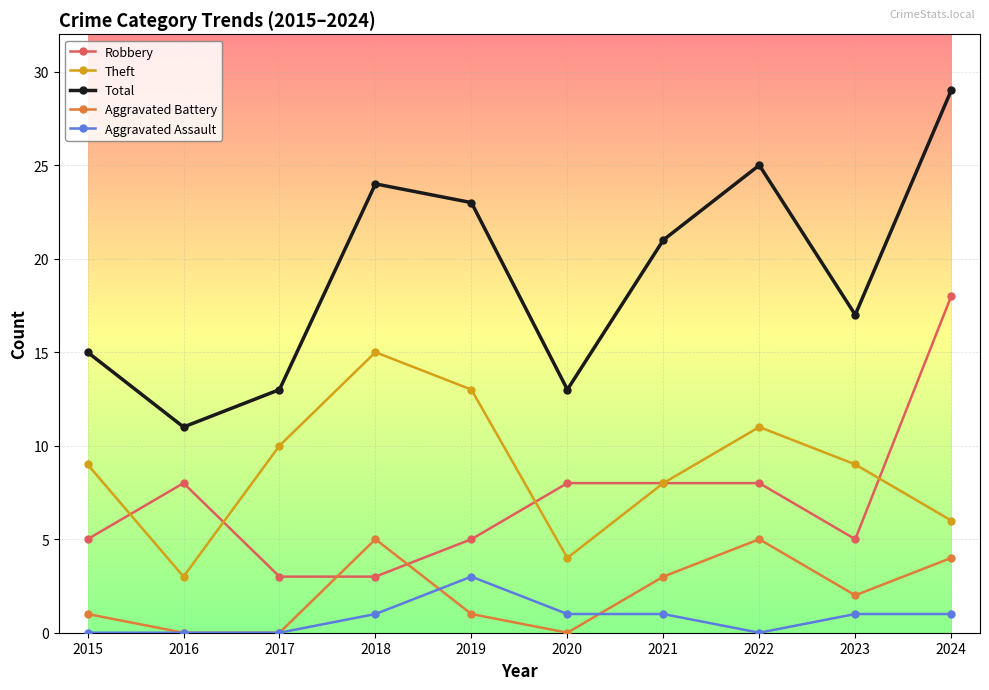

Reading left to right, what are all the values shown in this chart?

Robbery: 2015=5	2016=8	2017=3	2018=3	2019=5	2020=8	2021=8	2022=8	2023=5	2024=18
Theft: 2015=9	2016=3	2017=10	2018=15	2019=13	2020=4	2021=8	2022=11	2023=9	2024=6
Total: 2015=15	2016=11	2017=13	2018=24	2019=23	2020=13	2021=21	2022=25	2023=17	2024=29
Aggravated Battery: 2015=1	2016=0	2017=0	2018=5	2019=1	2020=0	2021=3	2022=5	2023=2	2024=4
Aggravated Assault: 2015=0	2016=0	2017=0	2018=1	2019=3	2020=1	2021=1	2022=0	2023=1	2024=1